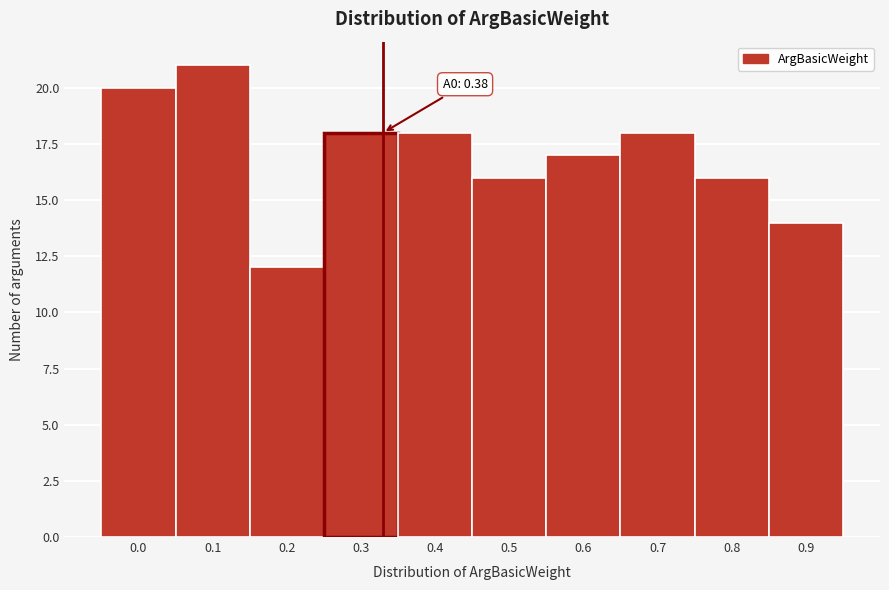

Reading left to right, transcribe all the data shown in this chart.

0.0=20	0.1=21	0.2=12	0.3=18	0.4=18	0.5=16	0.6=17	0.7=18	0.8=16	0.9=14